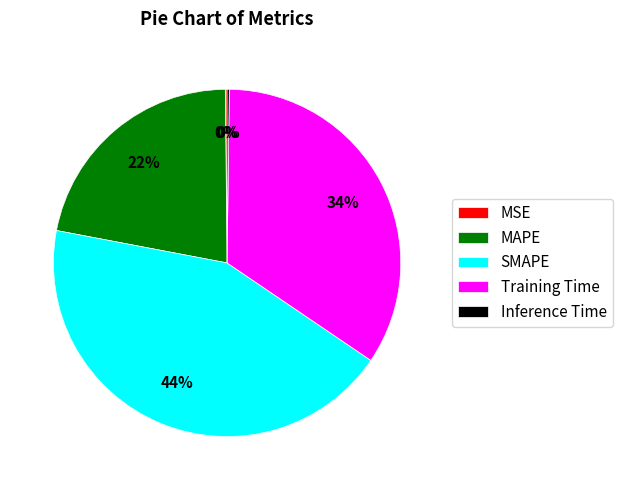

Is there any slice that represents more than half of the pie?

No